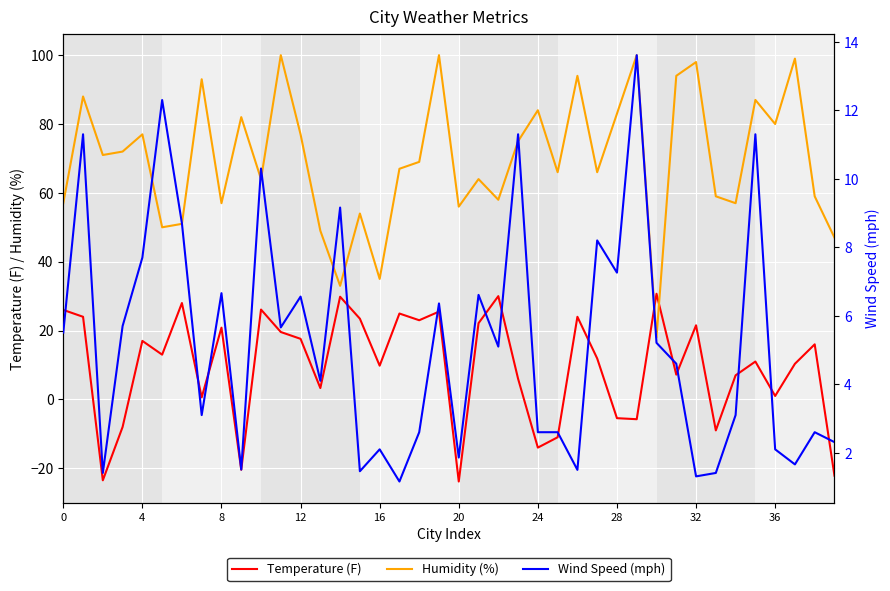

What is the highest value of the Humidity (%) series?

100.0